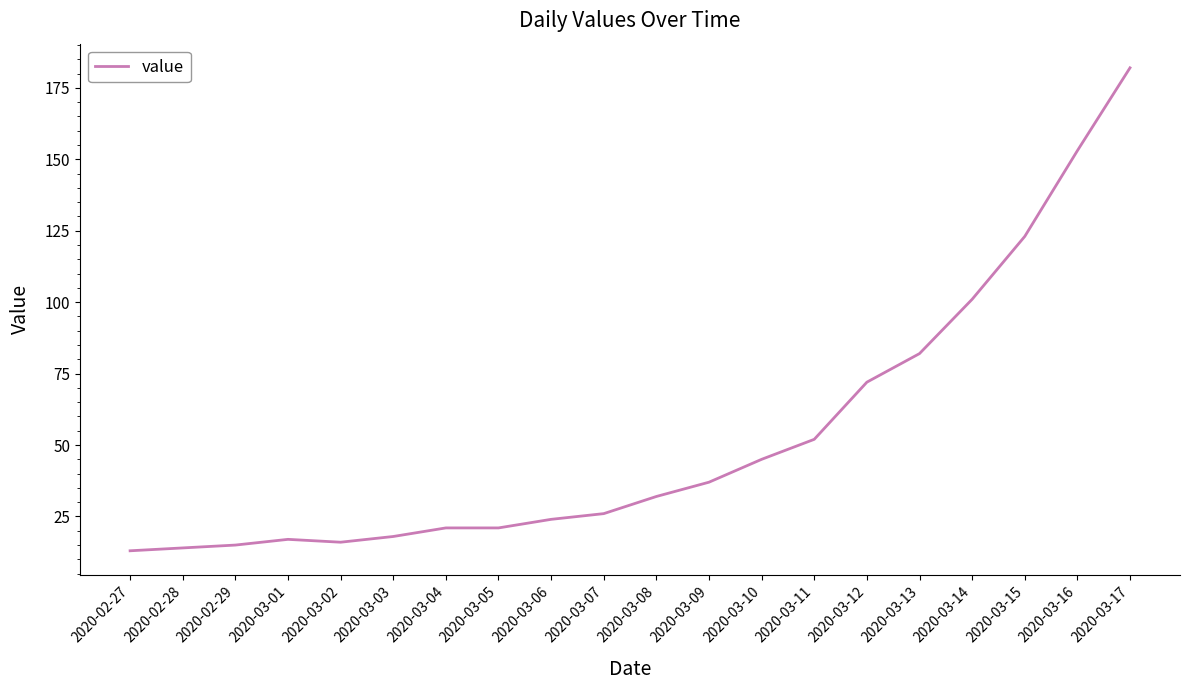

Where is the data nearest to the value 97?

2020-03-14